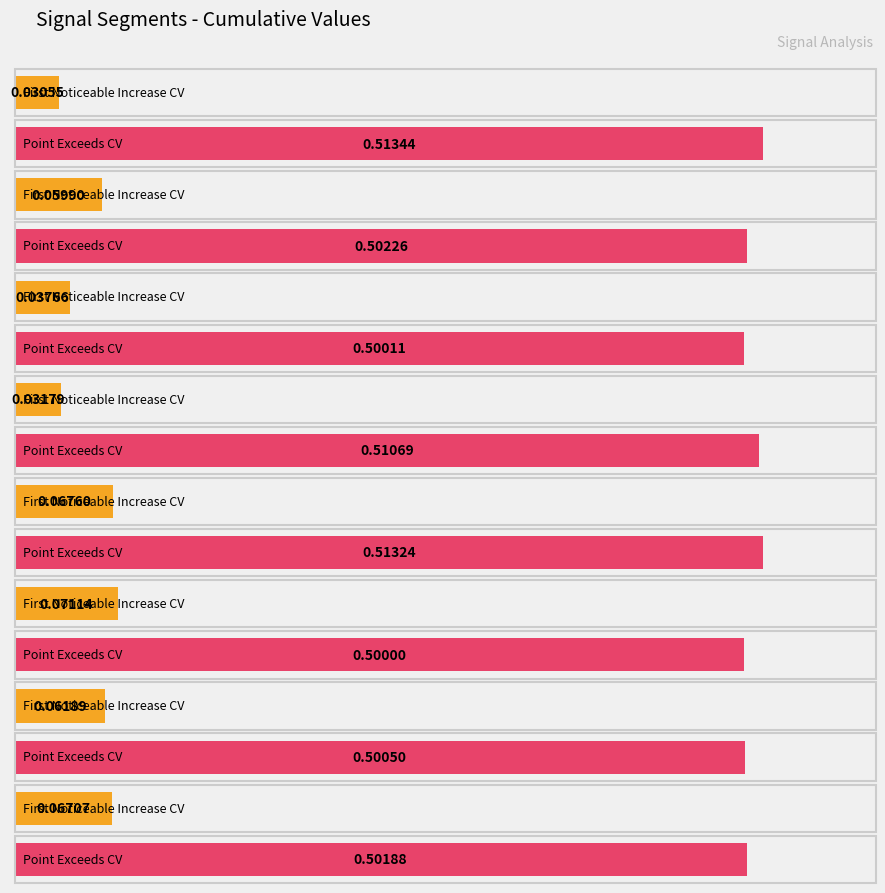

Reading left to right, list all the values displayed in this chart.

First_Noticeable_Increase_Cumulative_Value: 0.0	0.1	0.0	0.0	0.1	0.1	0.1	0.1
Point_Exceeds_Cumulative_Value: 0.5	0.5	0.5	0.5	0.5	0.5	0.5	0.5